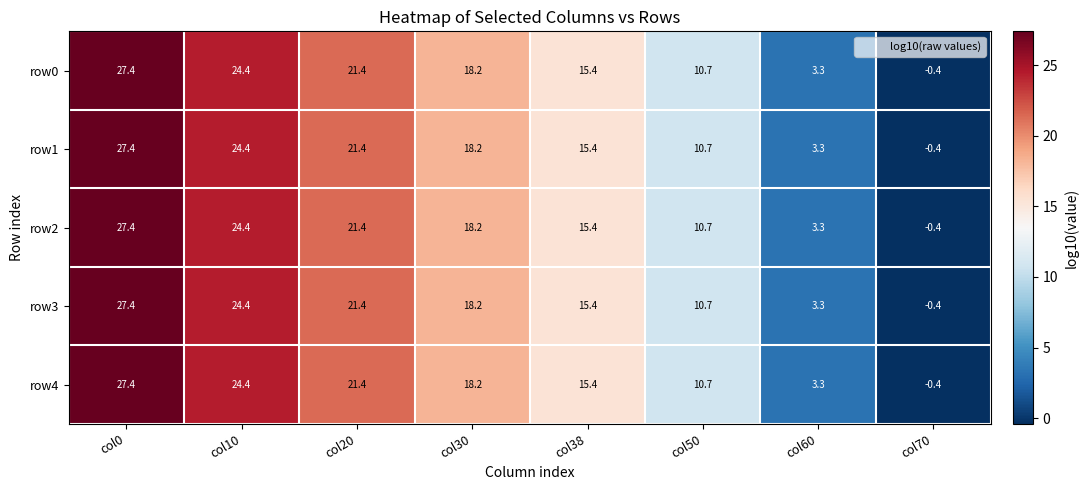

What is the minimum value shown in the chart?

-0.4